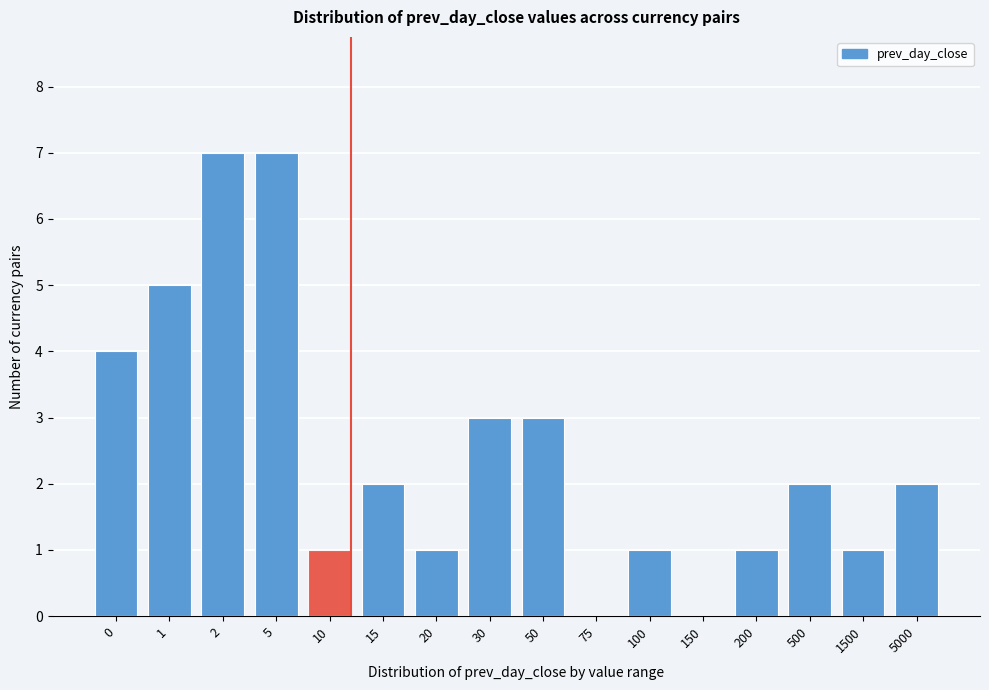

Reading left to right, transcribe all the data shown in this chart.

0=4	1=5	2=7	5=7	10=1	15=2	20=1	30=3	50=3	75=0	100=1	150=0	200=1	500=2	1500=1	5000=2